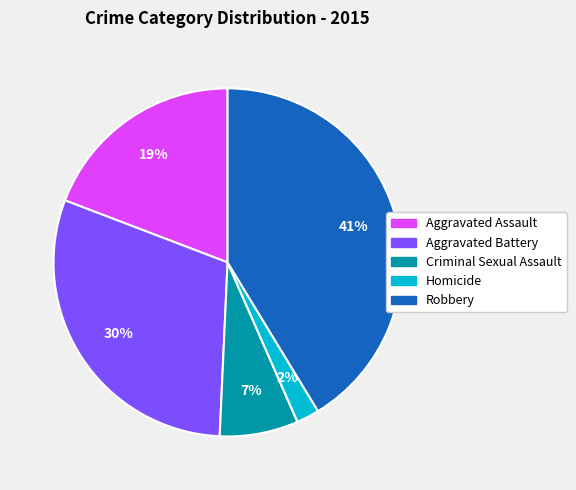

Combined, do Robbery and Aggravated Assault account for over 50%?

Yes